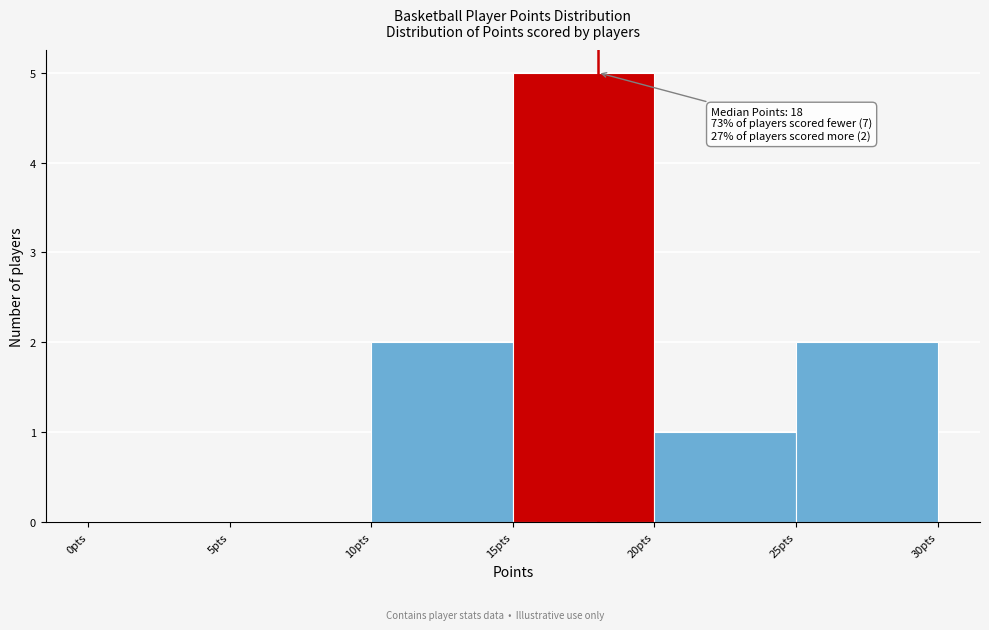

Over which range of the x-axis is the bar tallest?

15 to 20